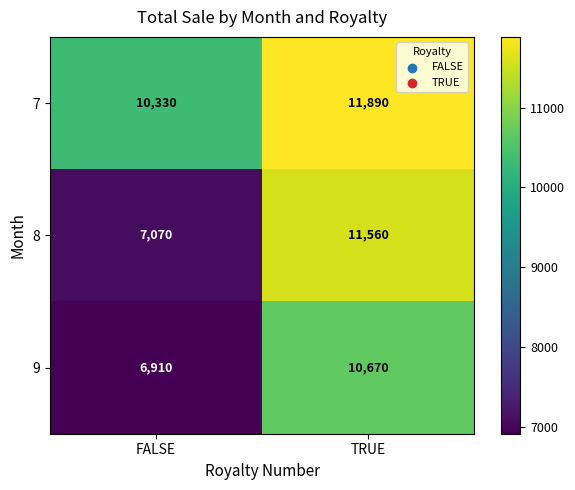

What is the minimum value shown in the chart?

6910